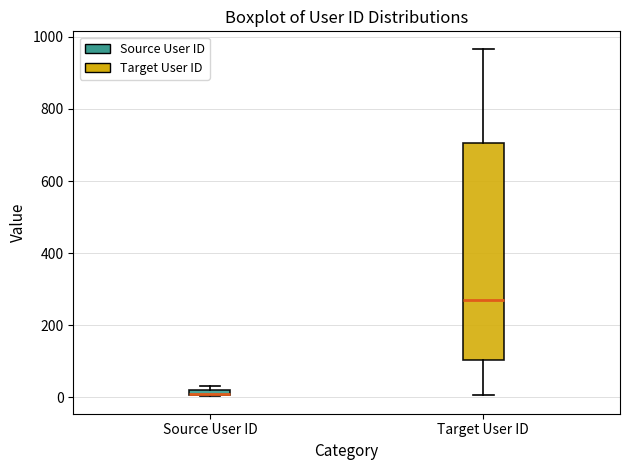

Where does the lower whisker of the box for Target User ID end on the y-axis? The values are not printed on the chart, so give them approximately, as read against the axis.

0